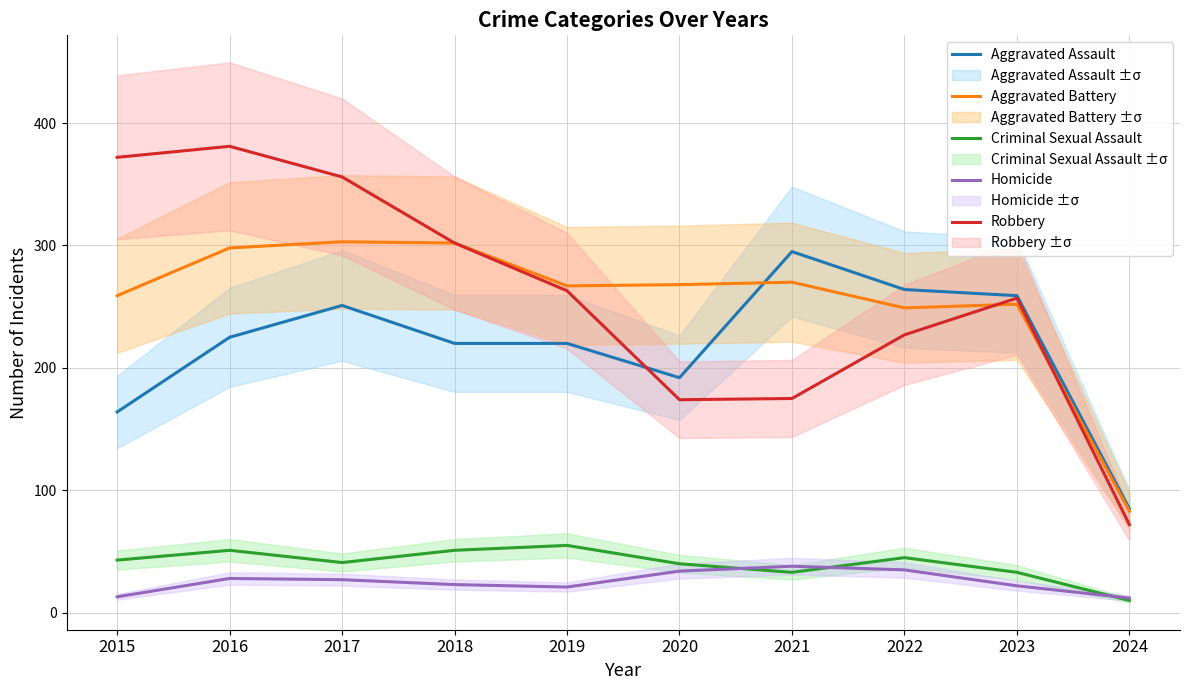

How many interior local peaks does the Aggravated Assault series have?

2